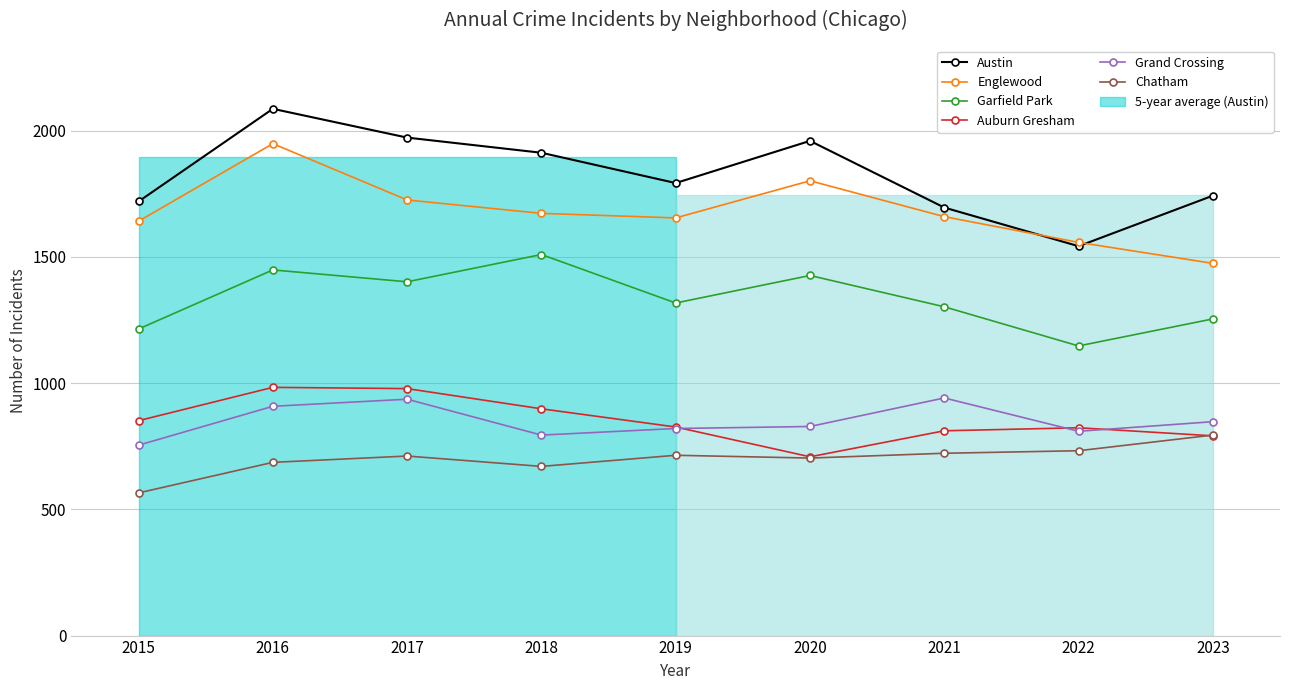

How many values in the Grand Crossing series are below 828?

4